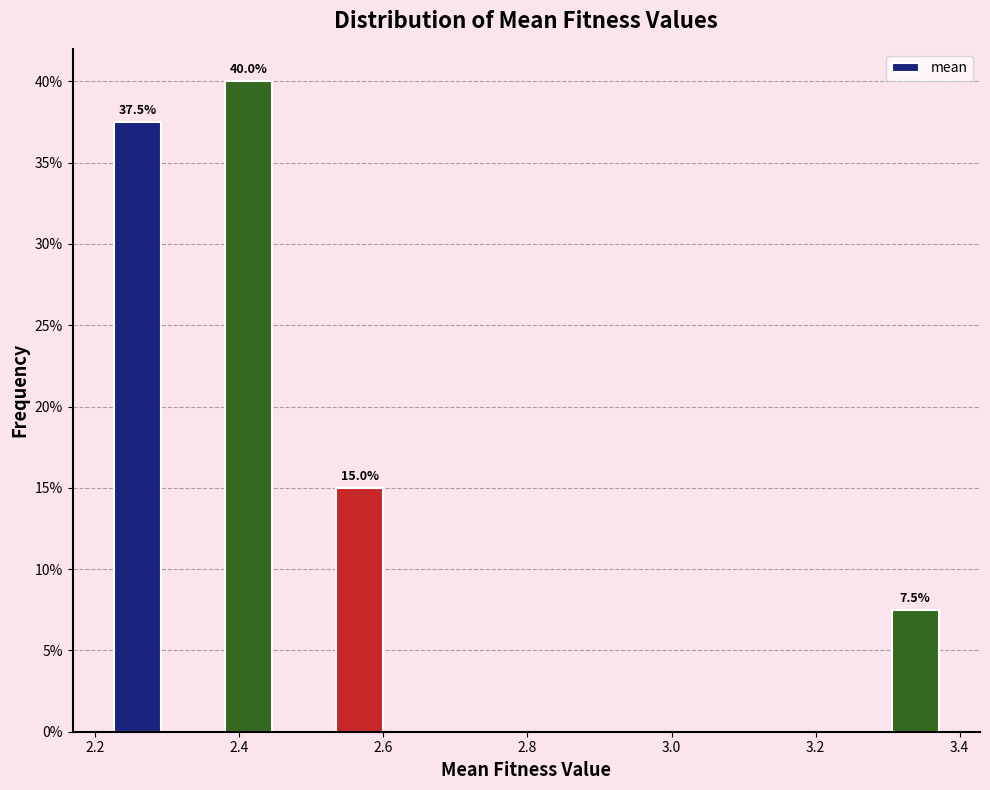

Read against the x-axis, roughly where is the centre of the tallest bar?

2.42